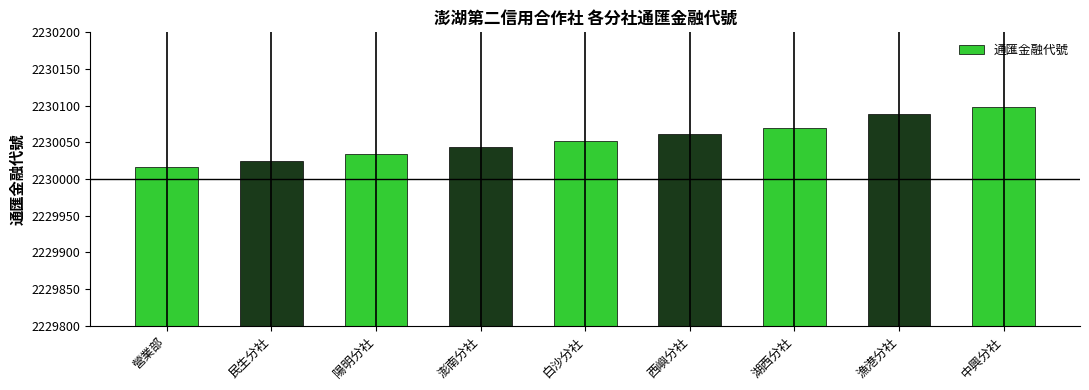

Reading left to right, list all the values displayed in this chart.

2230016	2230025	2230034	2230043	2230052	2230061	2230070	2230089	2230098